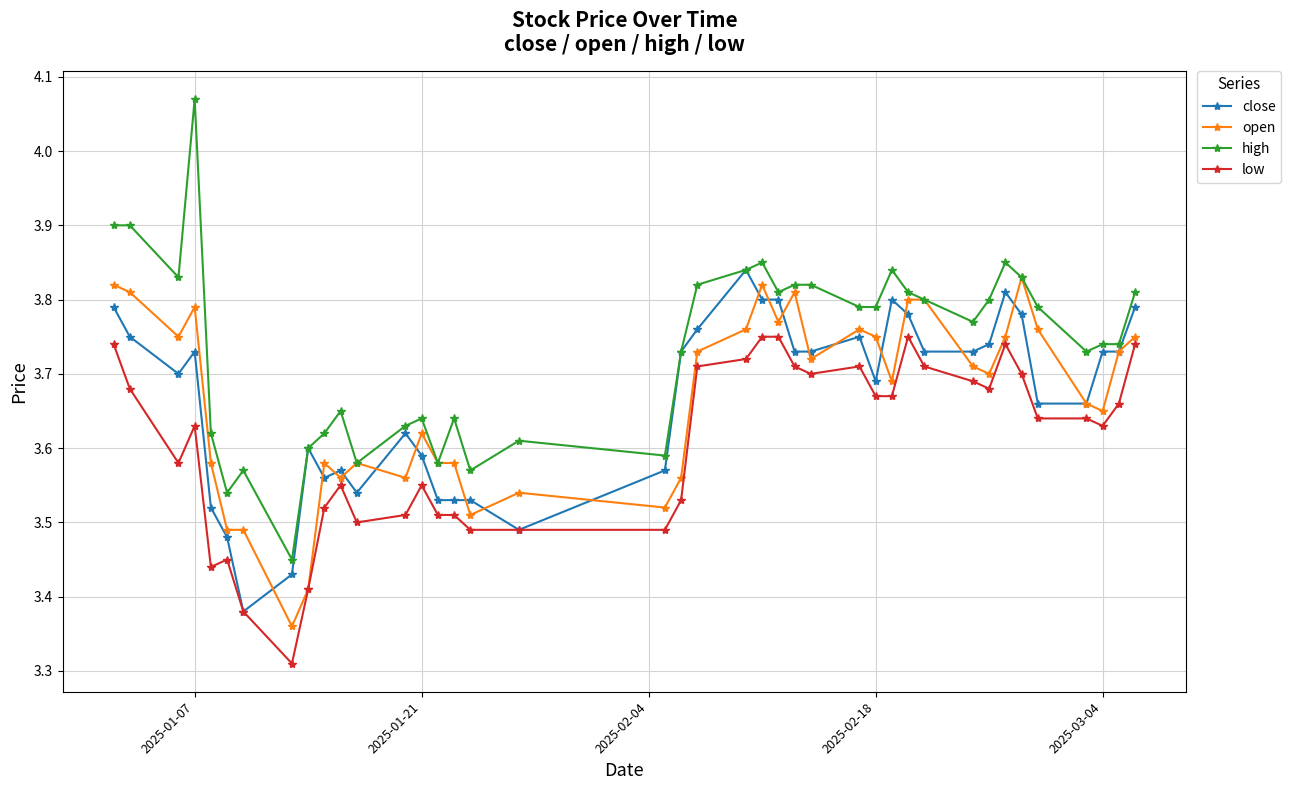

Count the number of data series in this chart.

4